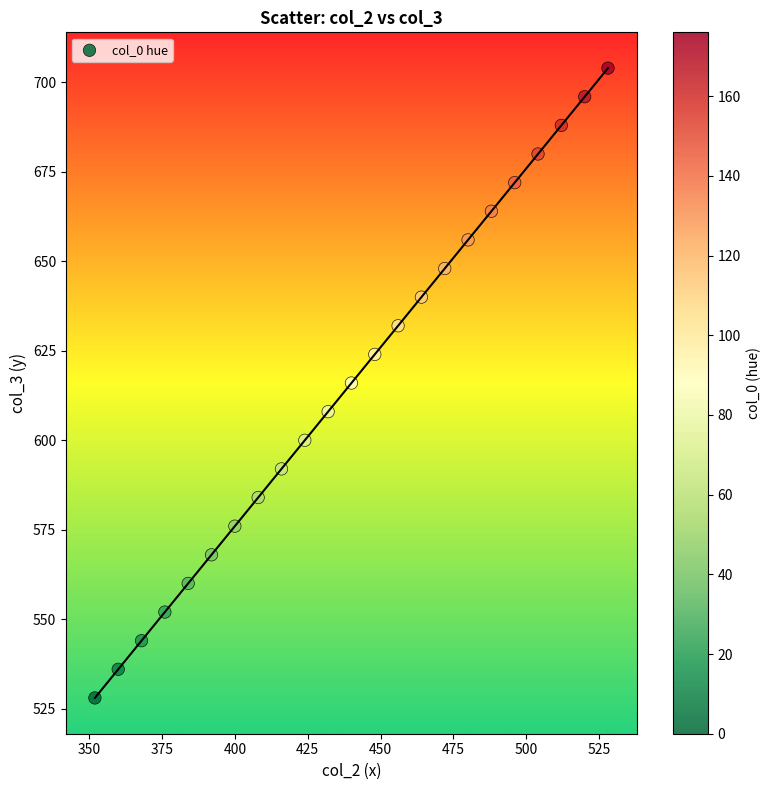

What is the range of X values (max minus min)?

176